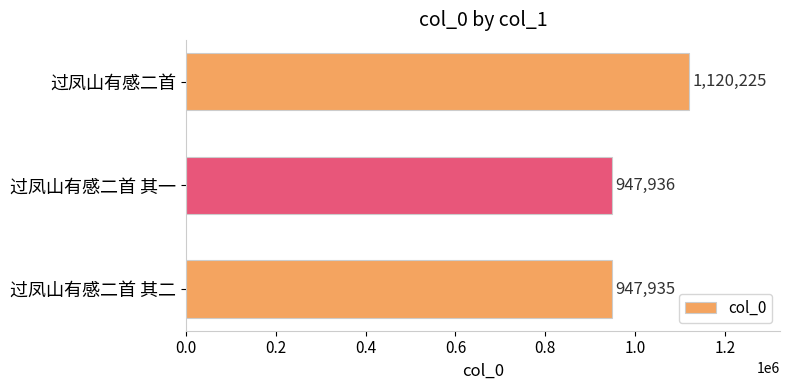

What is the ratio of the value at 过凤山有感二首 其二 to the value at 过凤山有感二首 其一?

1.0